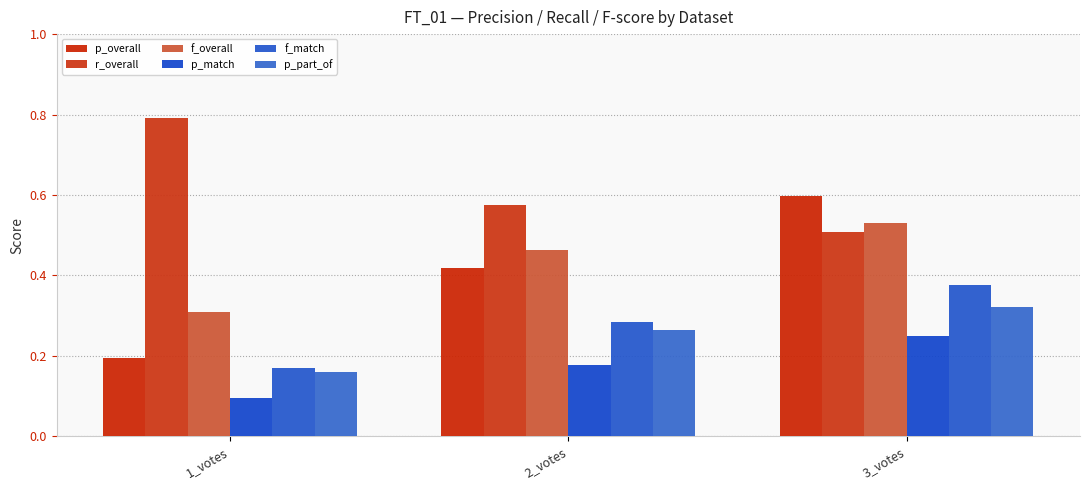

Between 2_votes and 3_votes, which series saw the biggest shift?

p_overall